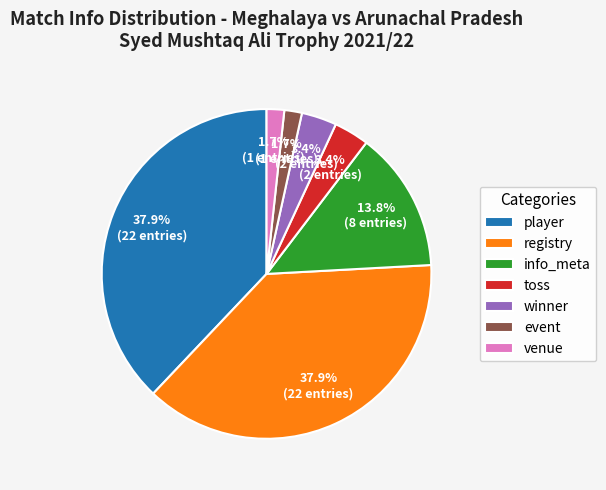

Between venue and registry, which is larger?

registry